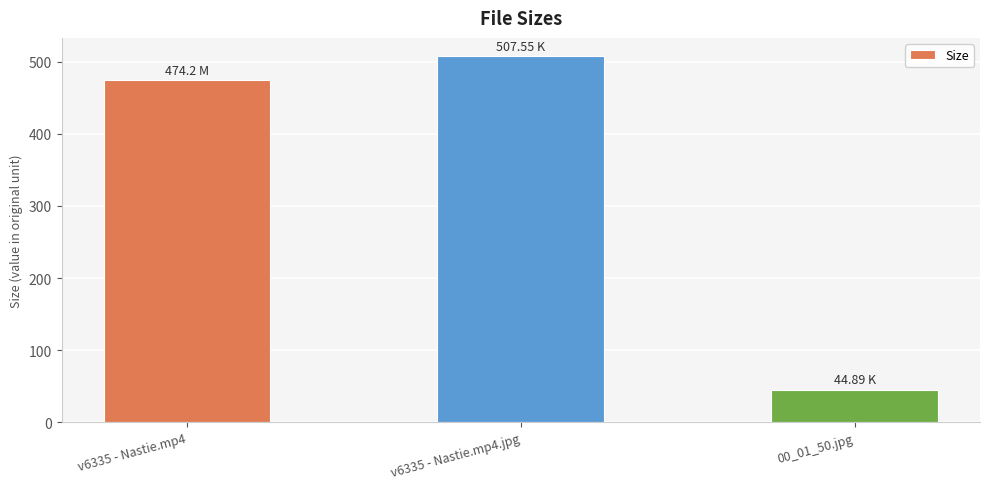

Between 00_01_50.jpg and v6335 - Nastie.mp4.jpg, which is larger?

v6335 - Nastie.mp4.jpg